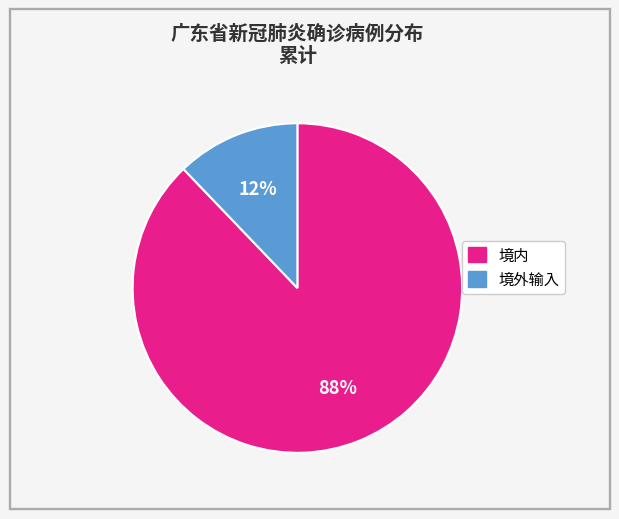

Between 境外输入 and 境内, which is larger?

境内